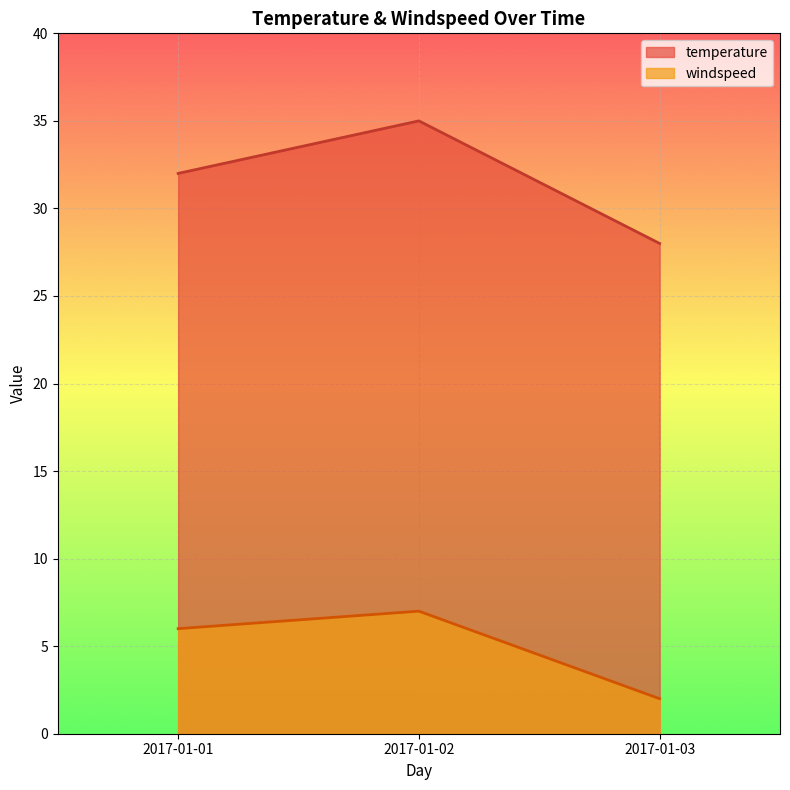

What is the average value of the windspeed series?

5